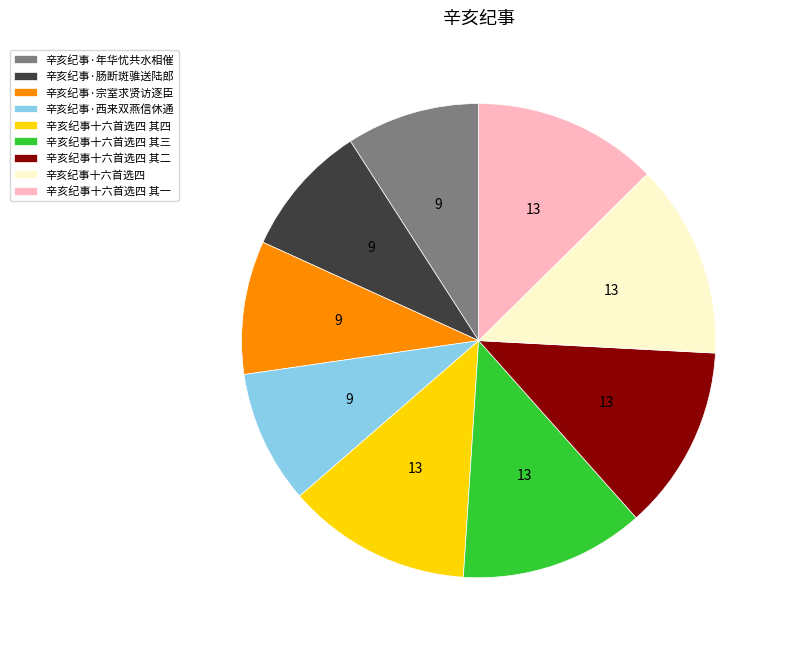

How many segments does this pie chart have?

9